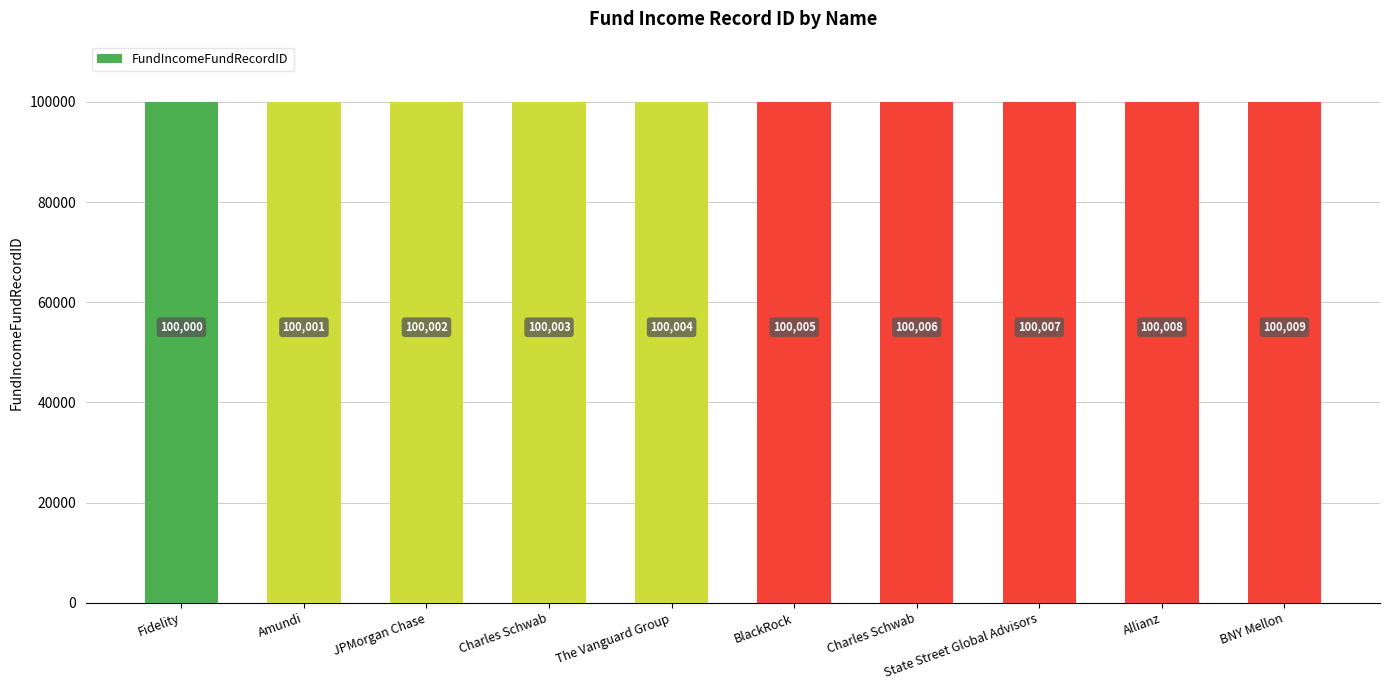

What is the difference between the second highest and second lowest values?

7